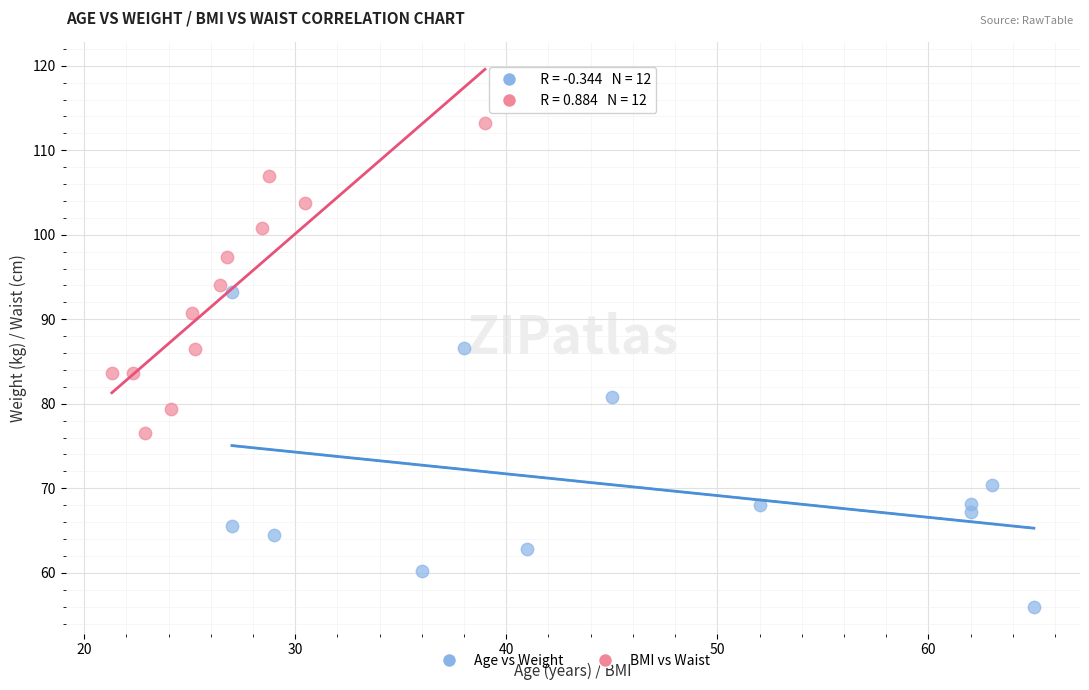

Which series contains the lowest Y value?

Age vs Weight